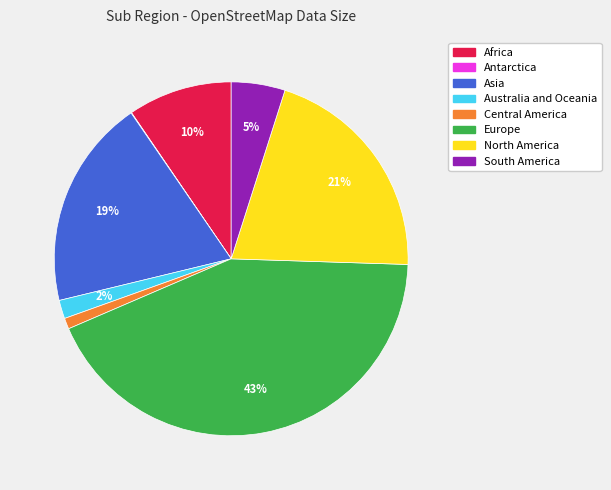

Combined, do Africa and Australia and Oceania account for over 50%?

No